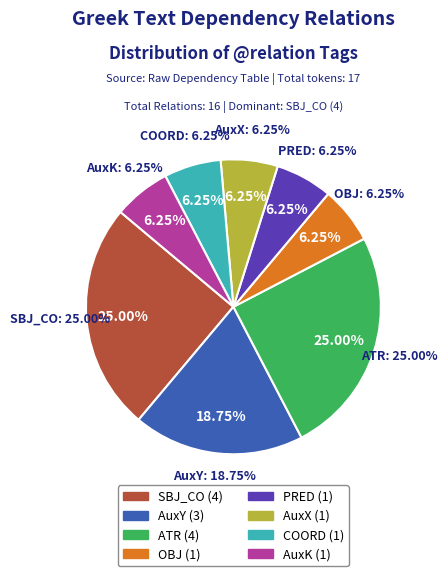

Is AuxK the majority of the pie?

No